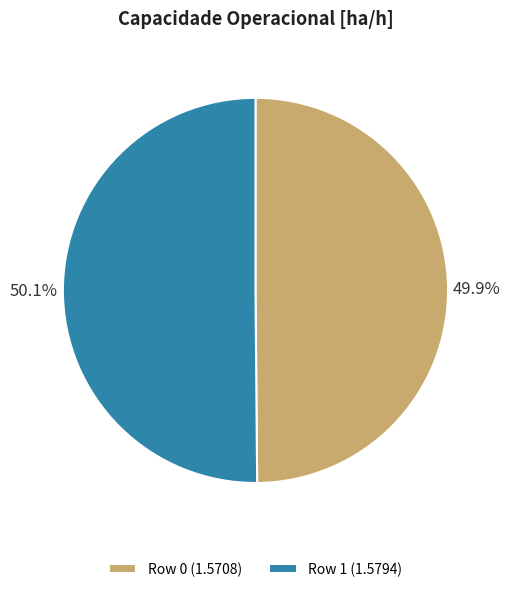

Is there a majority slice in this chart?

Yes